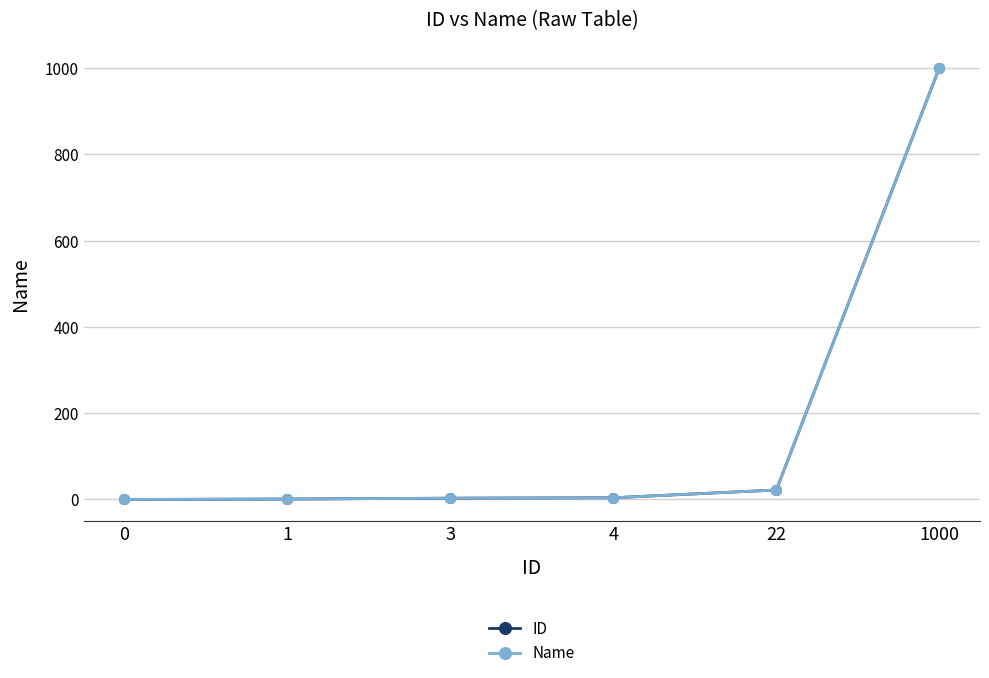

Reading left to right, what are all the values shown in this chart?

ID: 0=0	1=1	3=3	4=4	22=22	1000=1000
Name: 0=0	1=1	3=3	4=4	22=22	1000=1000